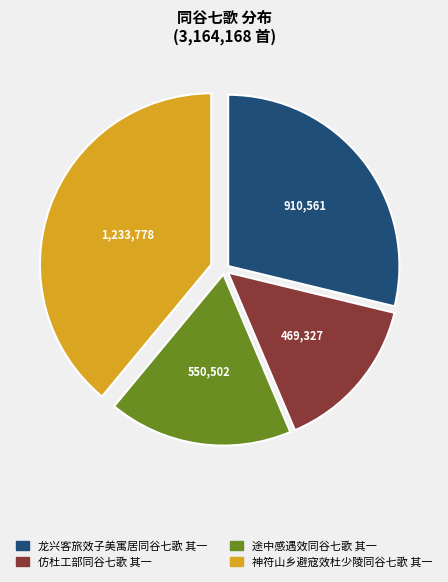

Approximately how many times larger is the value at 神符山乡避寇效杜少陵同谷七歌 其一 compared to 龙兴客旅效子美寓居同谷七歌 其一?

1.4